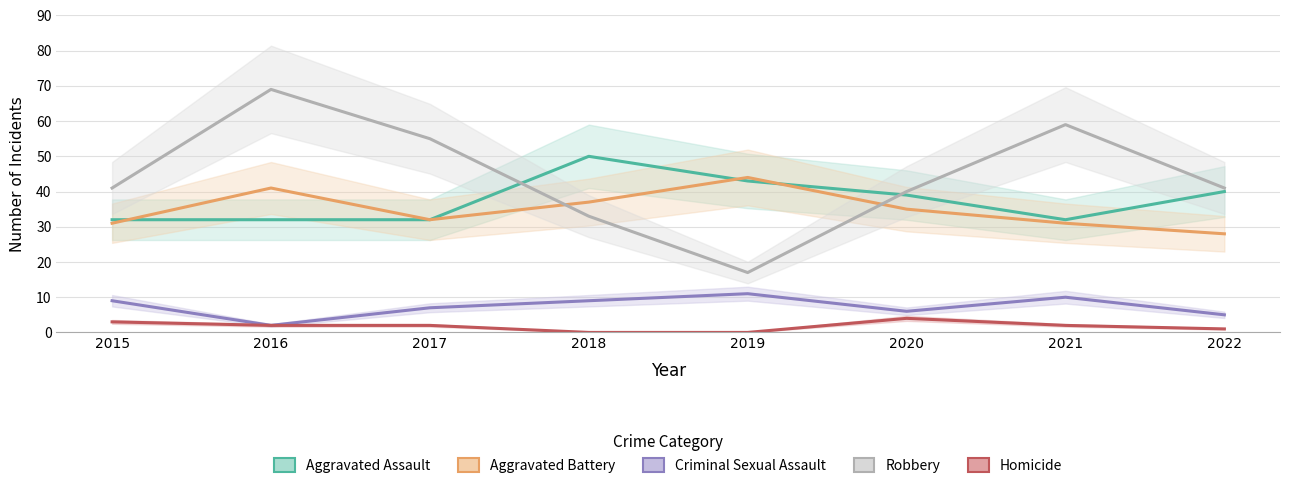

Where is the first local maximum for Criminal Sexual Assault?

2019